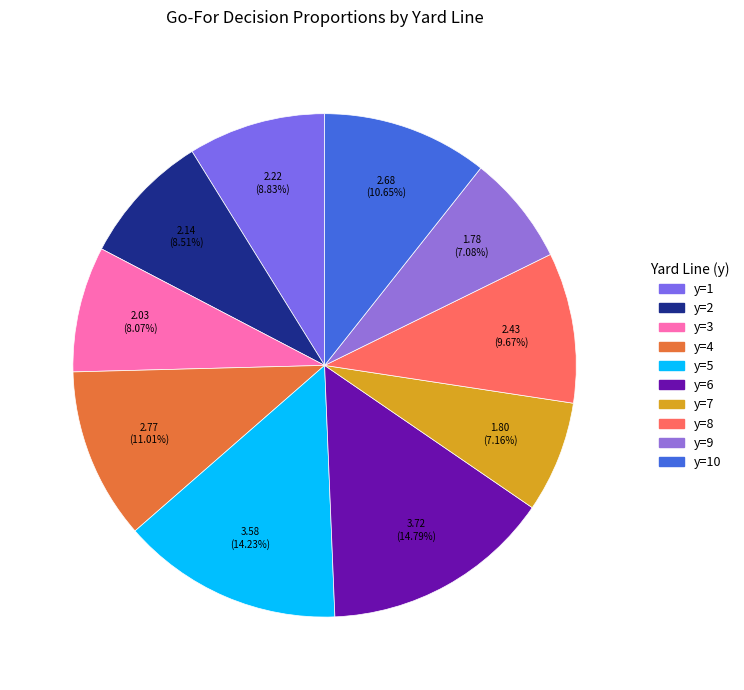

To the nearest percent, what is the difference between the largest and smallest slice percentages?

8%